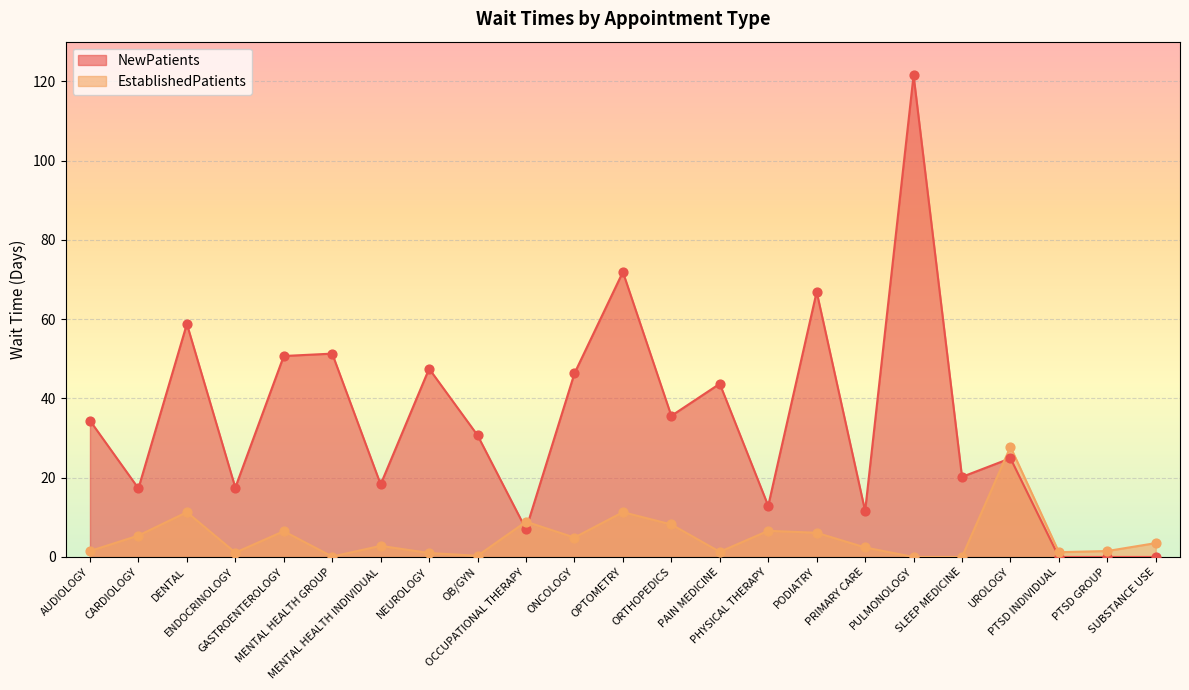

At which category is the sum across all series the highest?

PULMONOLOGY